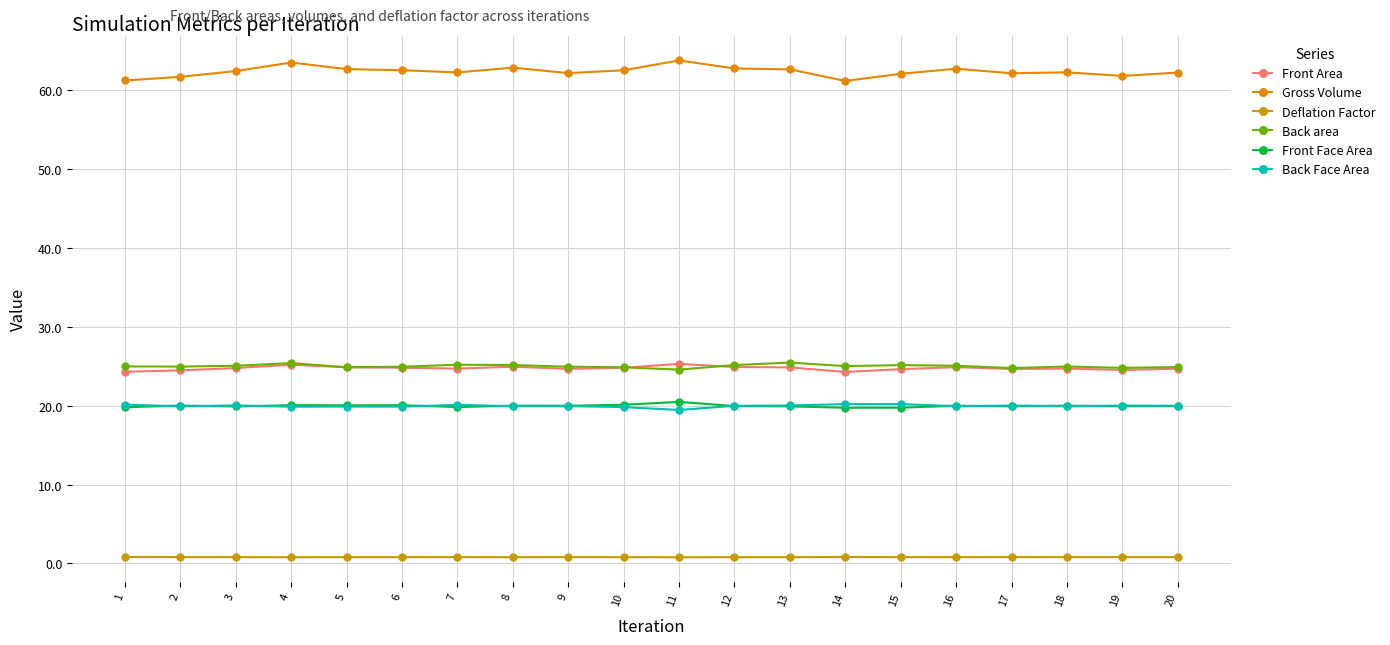

How many lines are shown in the chart?

6